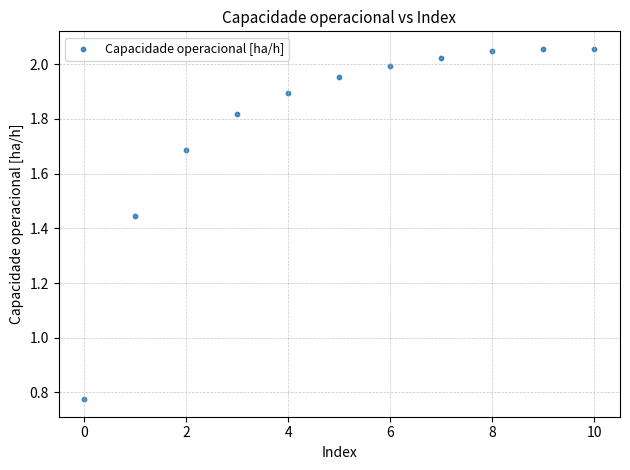

What is the range of Y values (max minus min)?

1.3